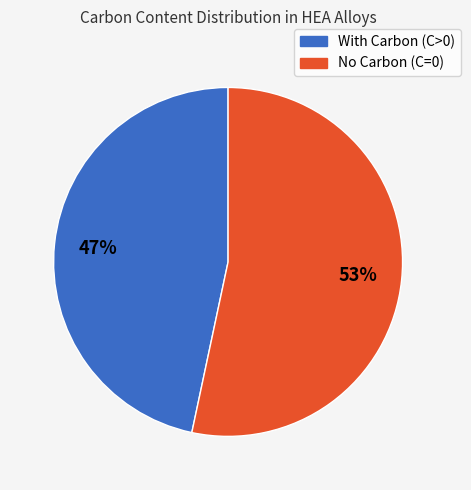

Count the number of slices in the pie.

2